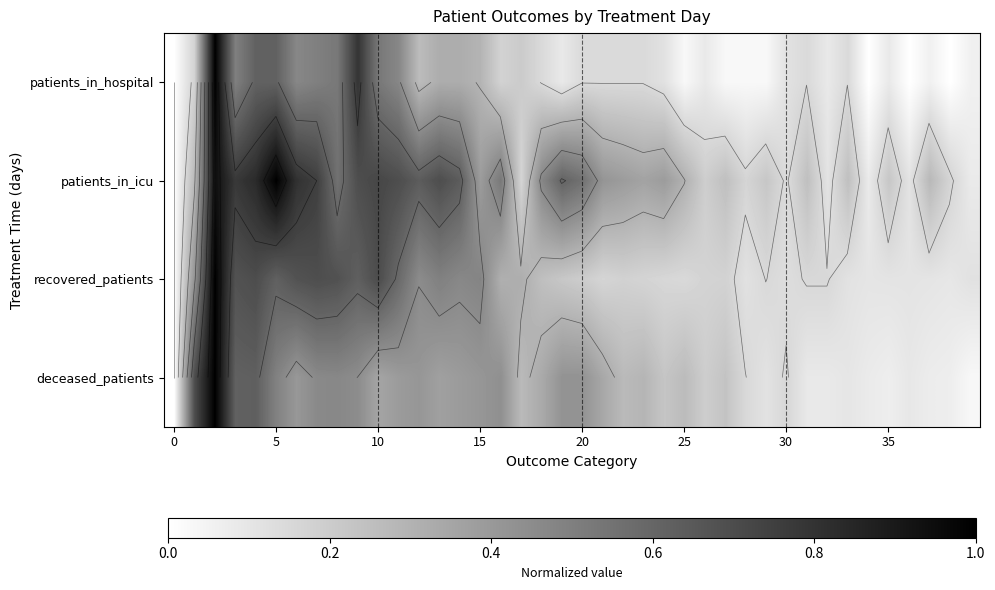

What is the difference between the maximum and second lowest values in the recovered_patients series?

0.9